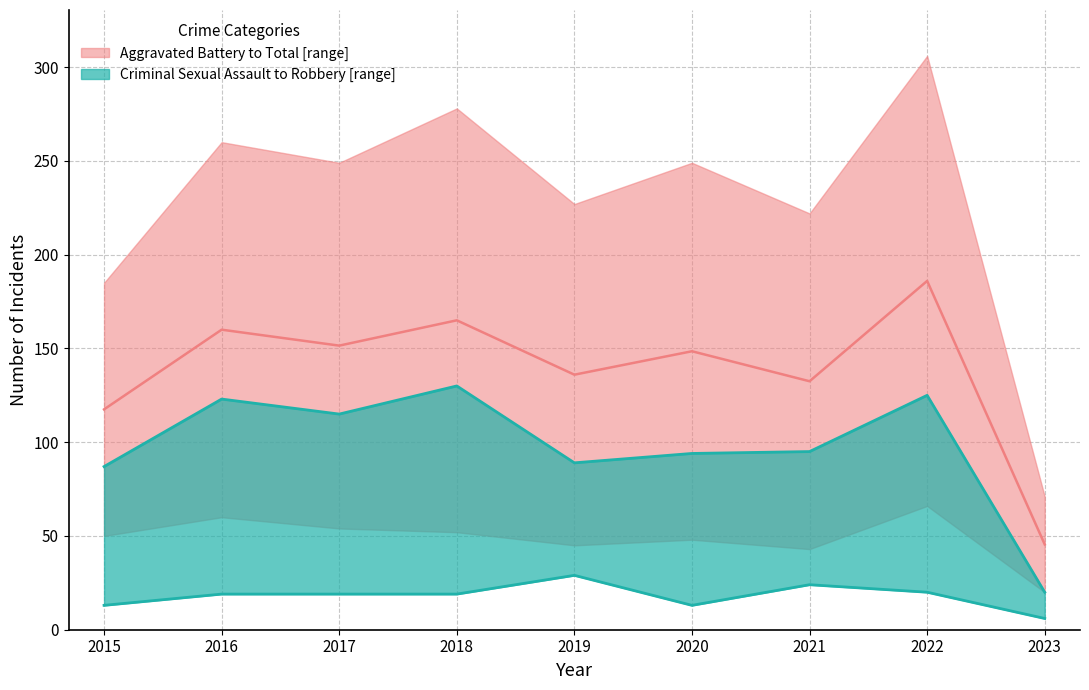

True or false: Total has a value of 242.2 at 2019.

False